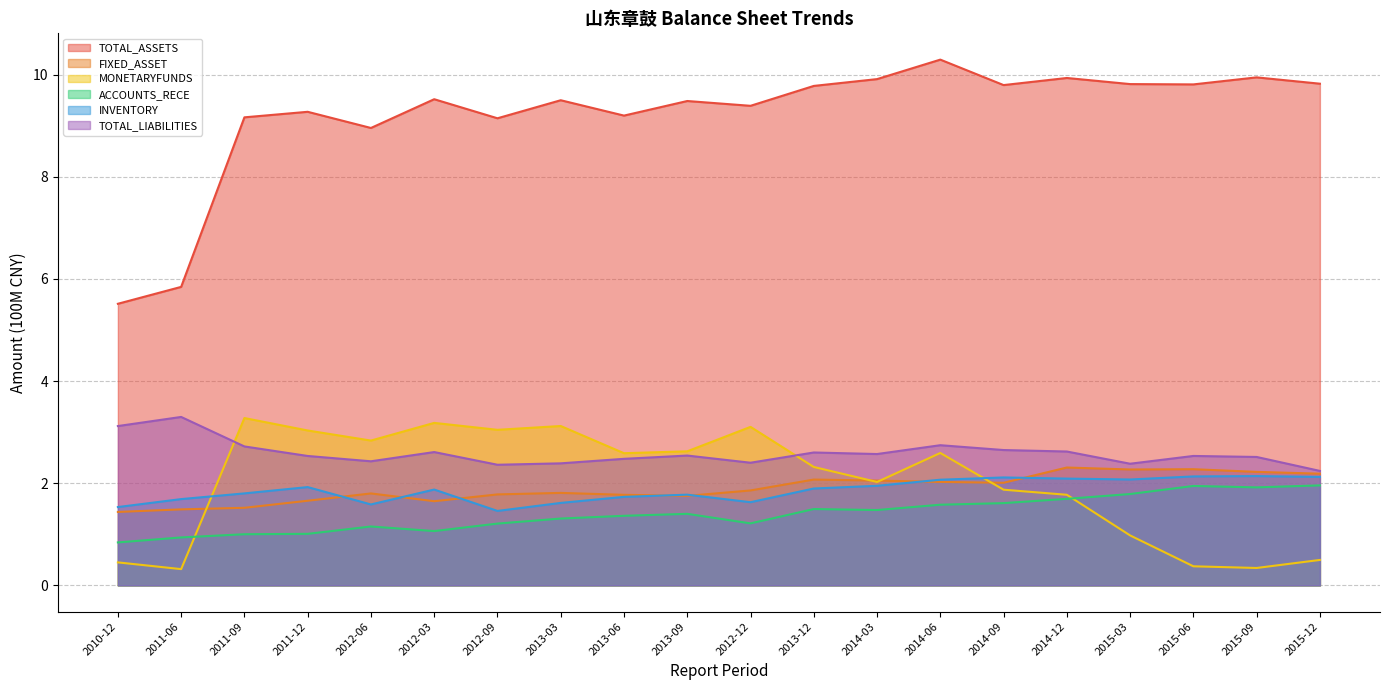

The TOTAL_LIABILITIES series shows 2.5 at 2015-06. True or false?

True